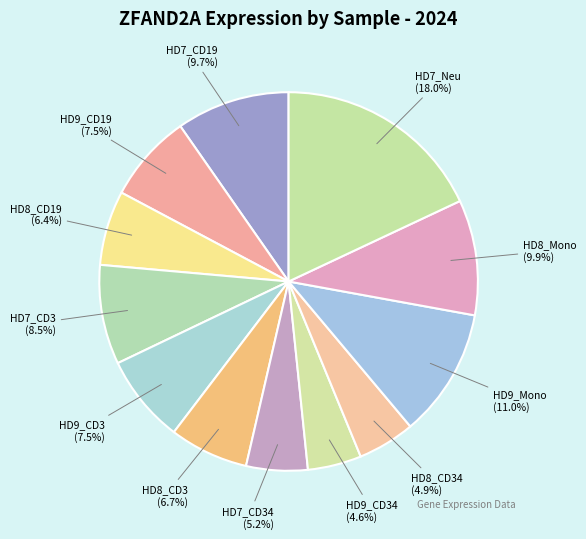

Combined, what portion of the pie is HD9_CD3 and HD8_Mono?

17.4%